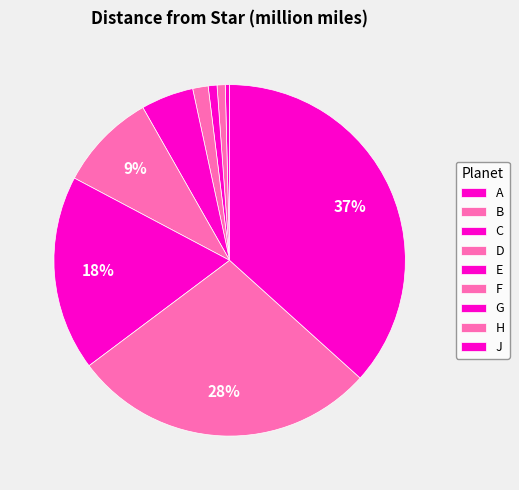

The J slice represents 37% of the pie. True or false?

True